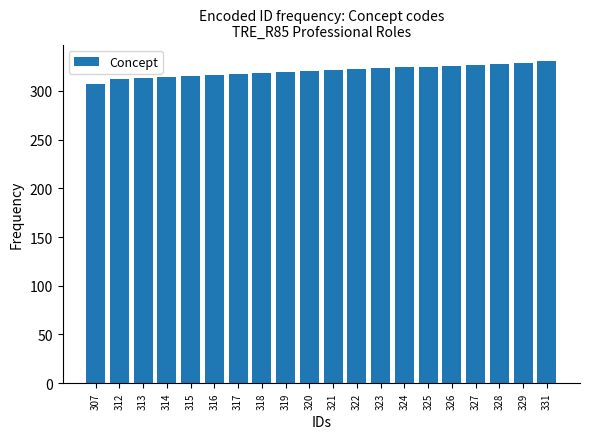

The value at 321 is 321. True or false?

True